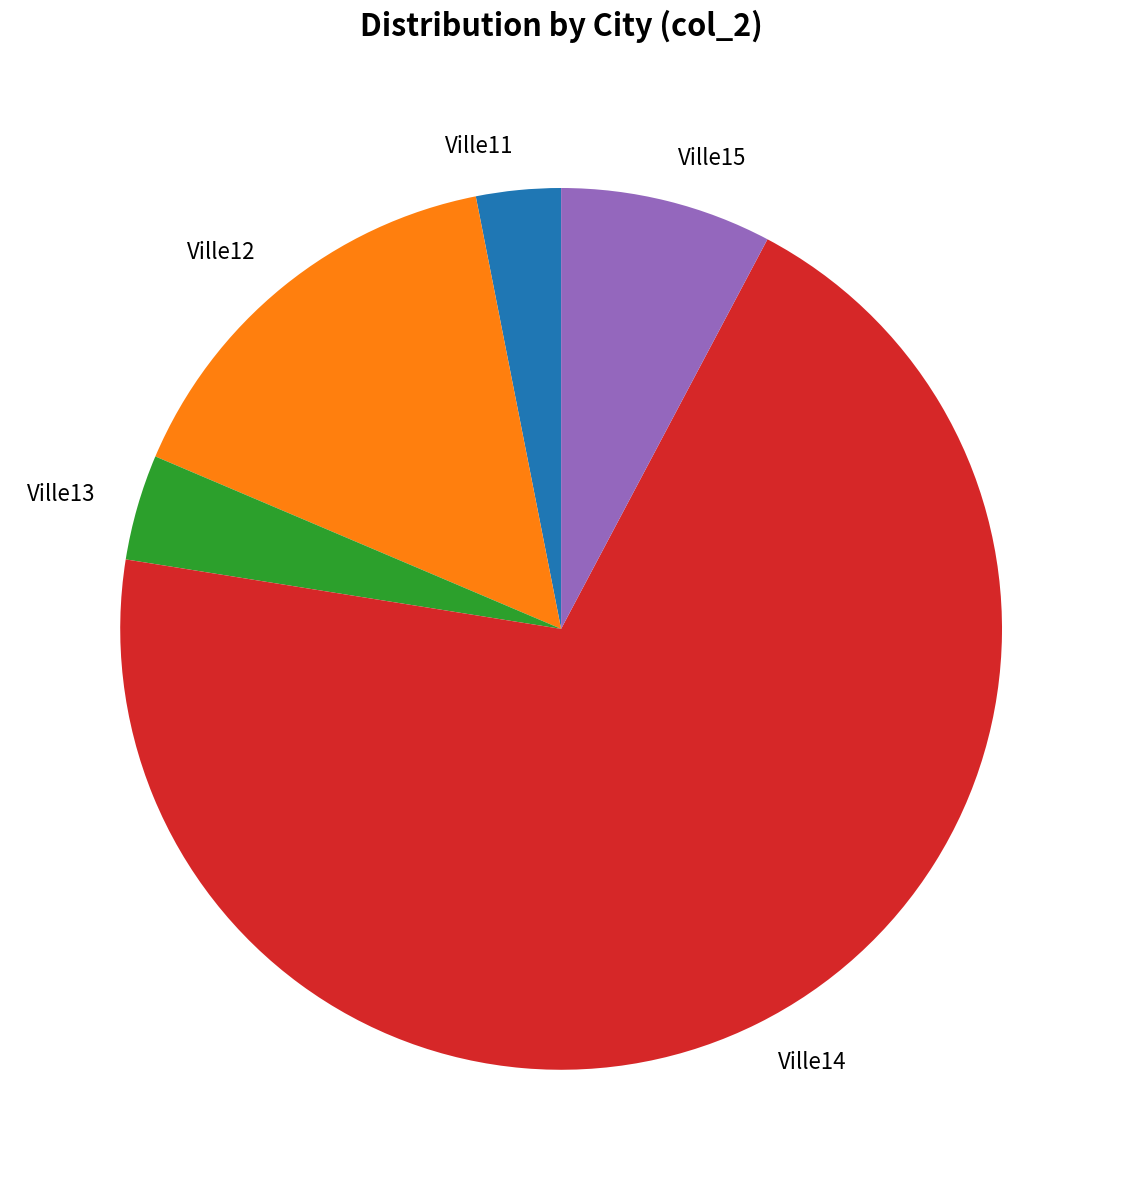

Count the number of slices in the pie.

5